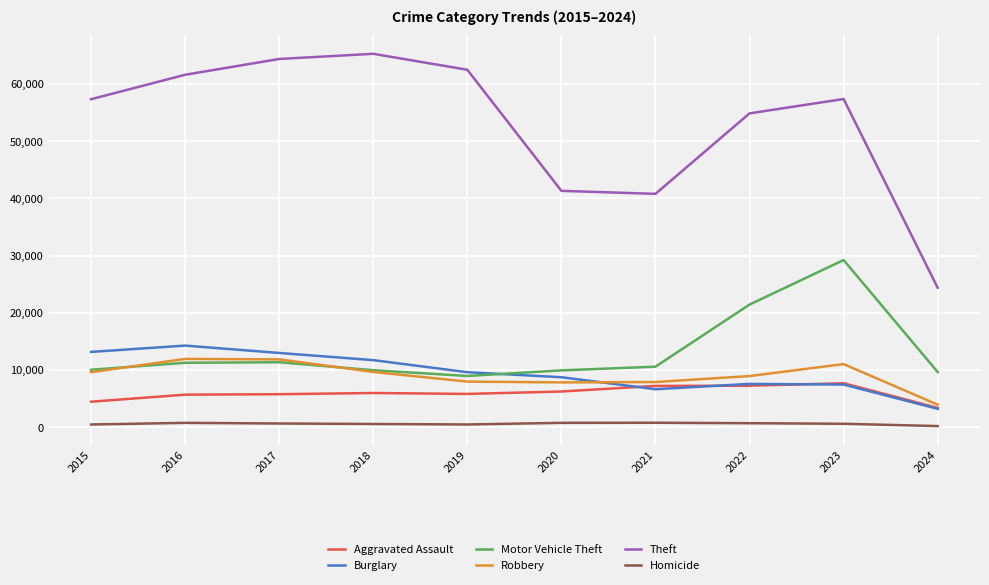

What is the highest value of the Motor Vehicle Theft series?

29241